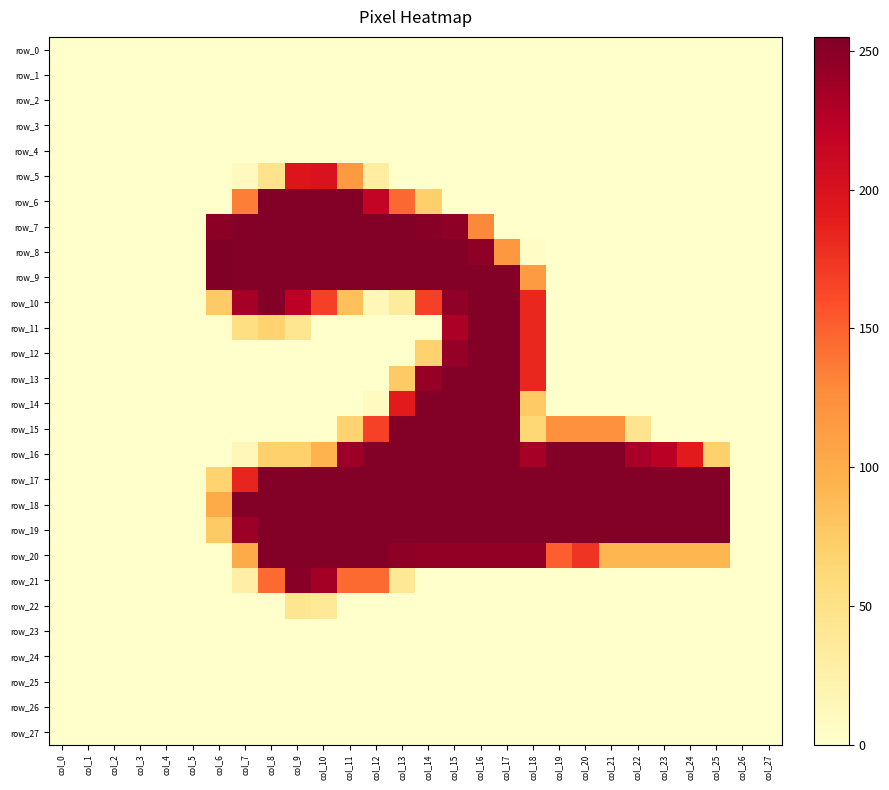

Between col_21 and col_18, which is larger?

col_21